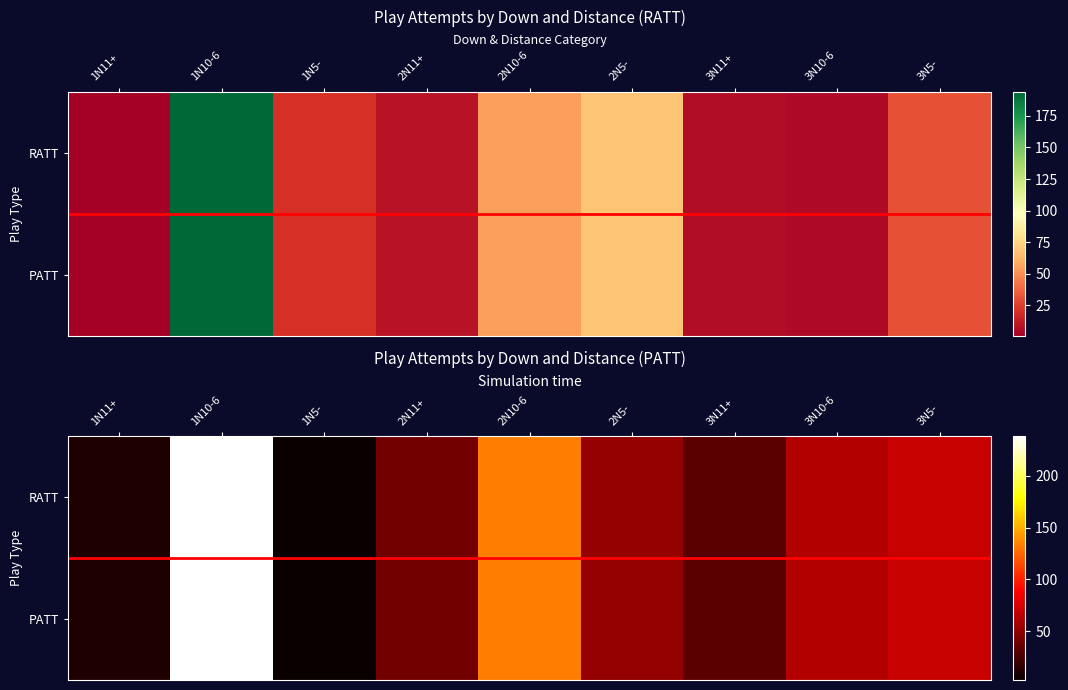

What is the maximum value for PATT?

238